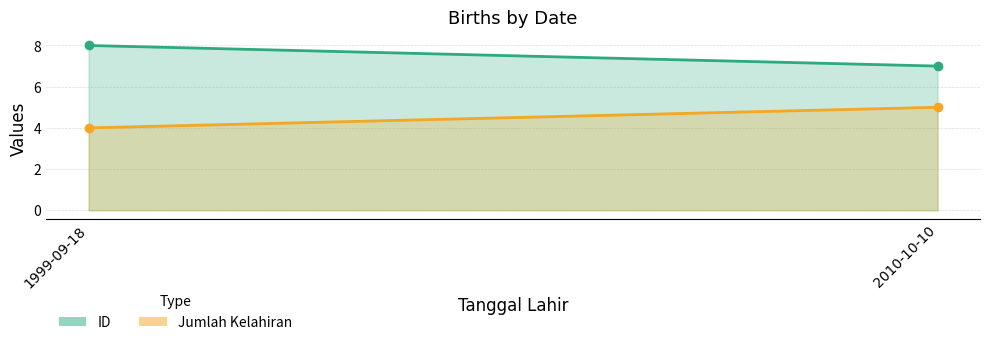

What position from the right is 1999-09-18?

2